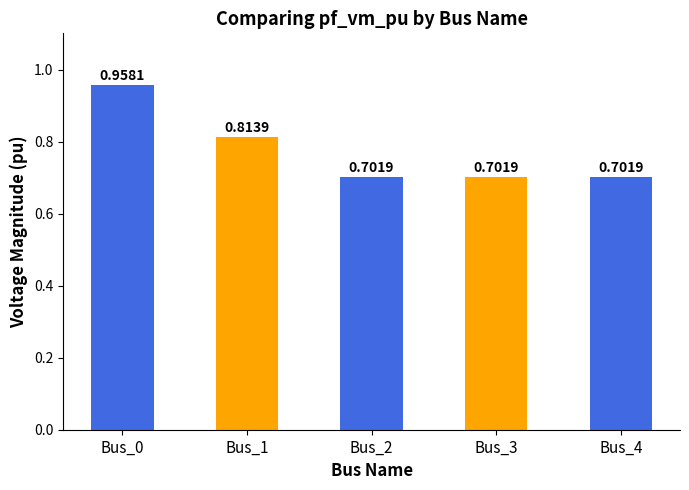

Between Bus_1 and Bus_0, which is larger?

Bus_0